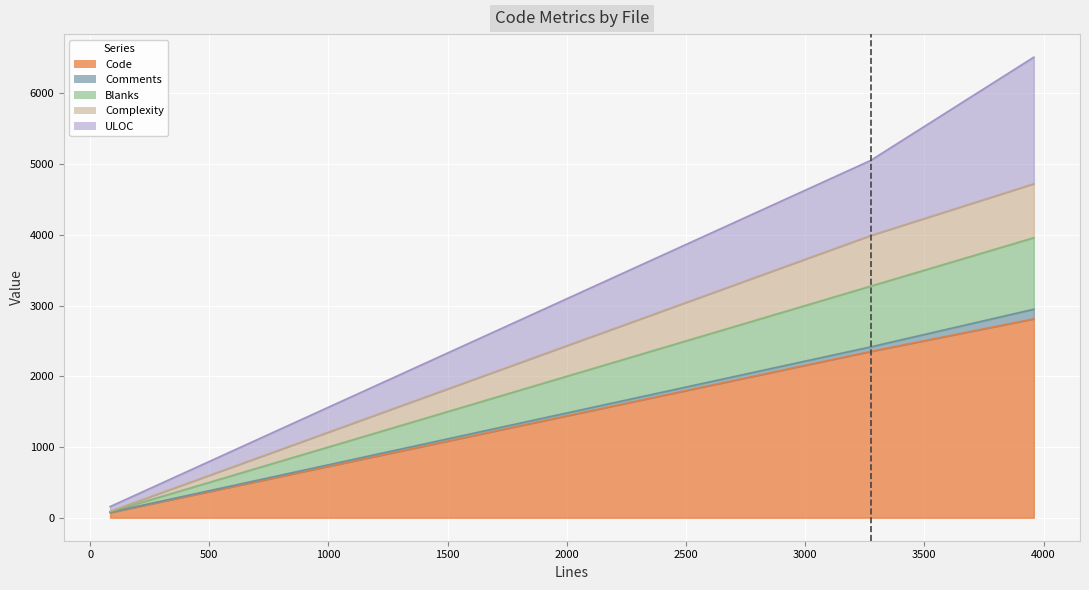

True or false: Blanks has a value of 1002 at Commands.cs.

False